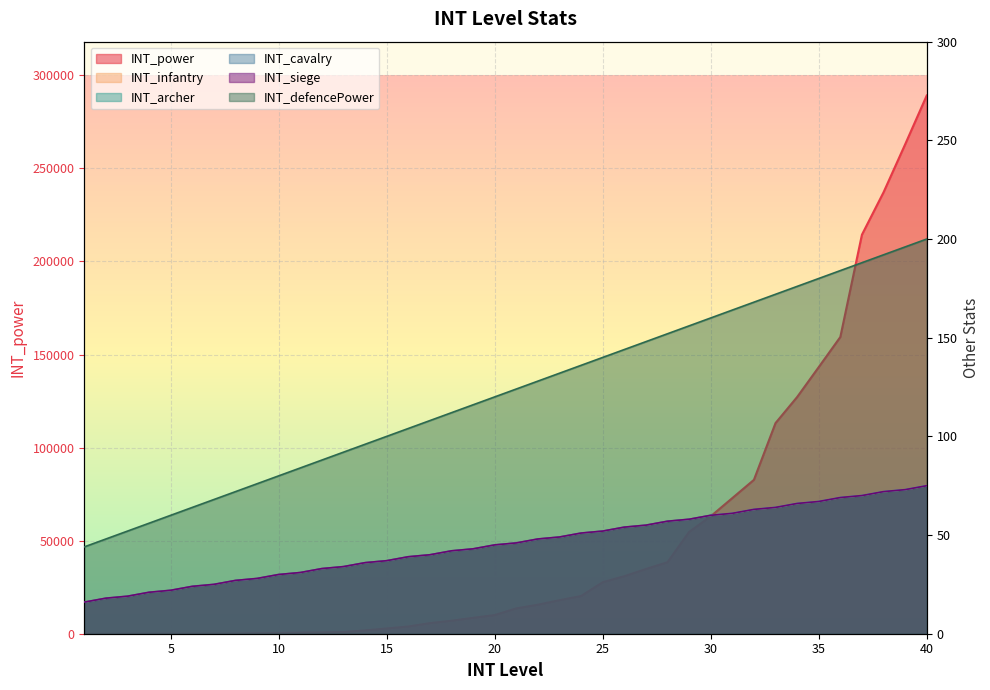

Which series has the largest range (max minus min)?

INT_power